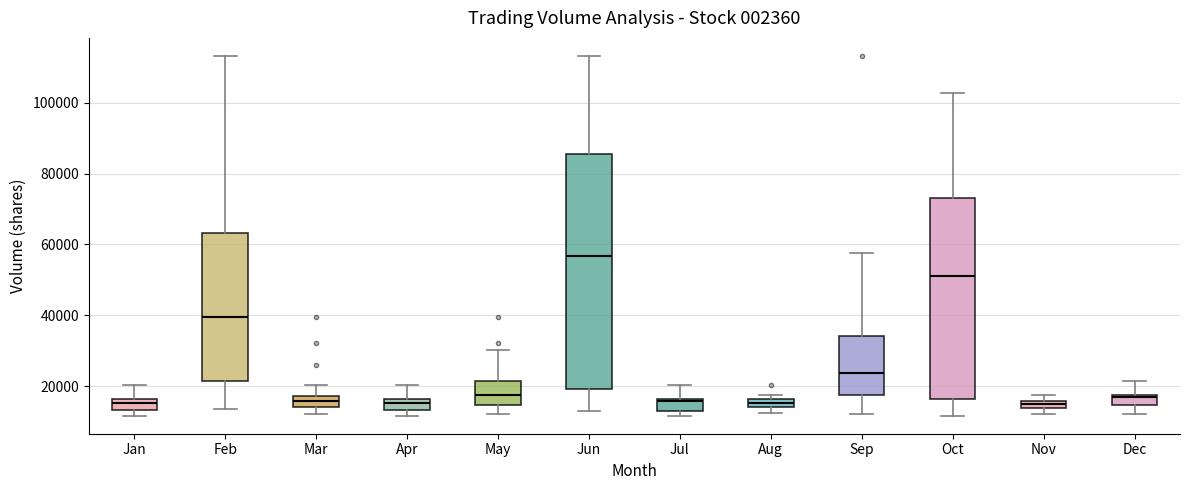

Which box's median line is the highest?

Jun